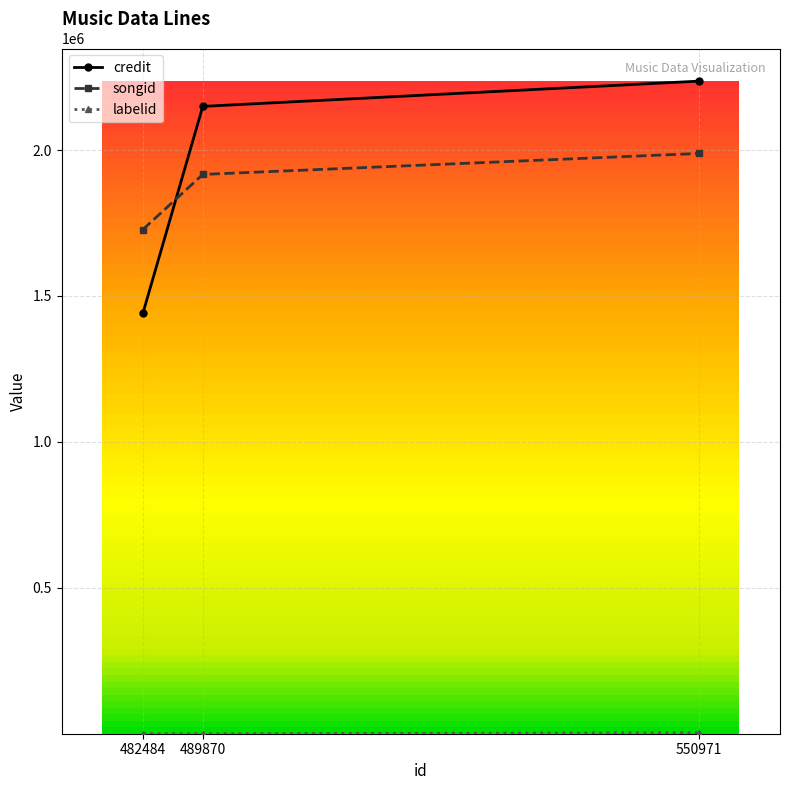

Count the labelid values in the range -1 to 3499.

3